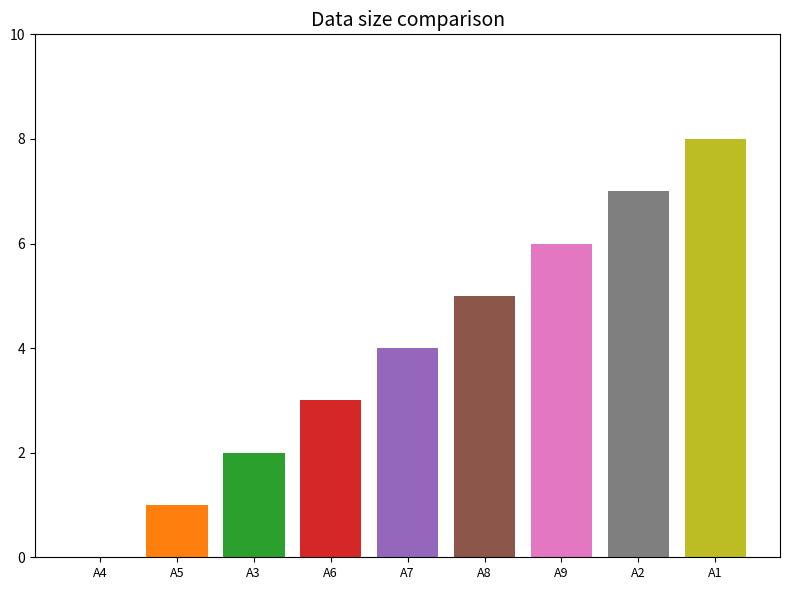

Count the number of data series in this chart.

1